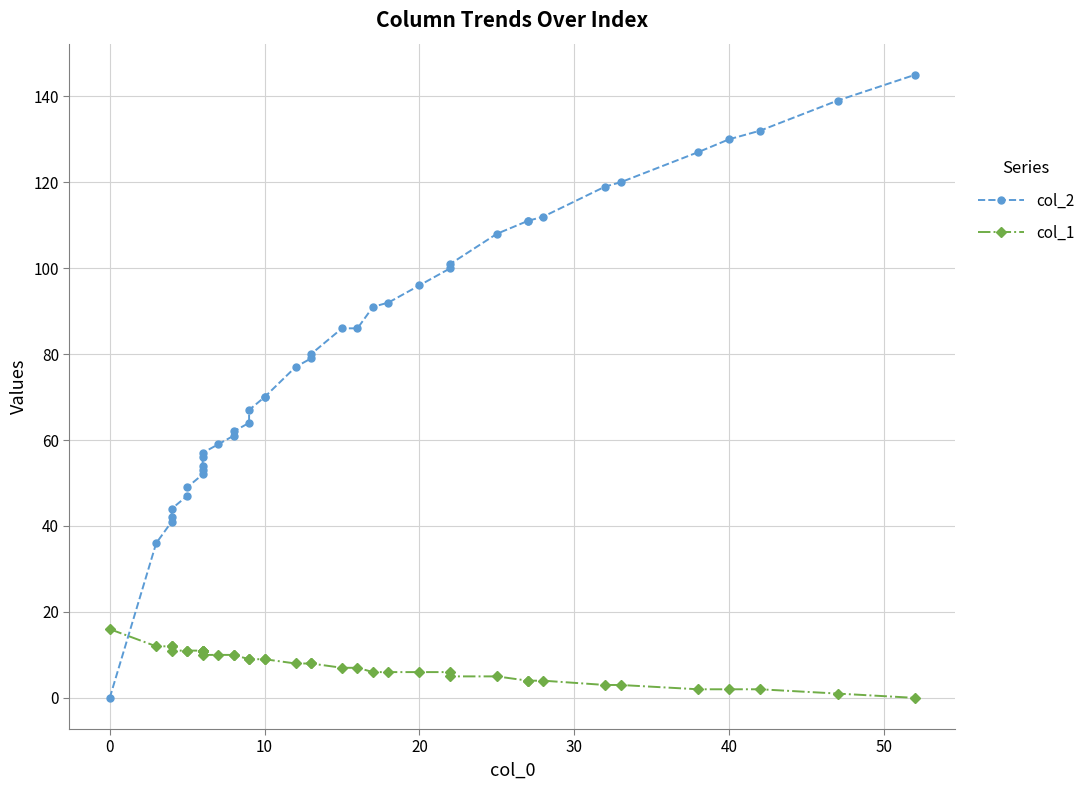

Between 30 and 30, which series saw the biggest shift?

col_2